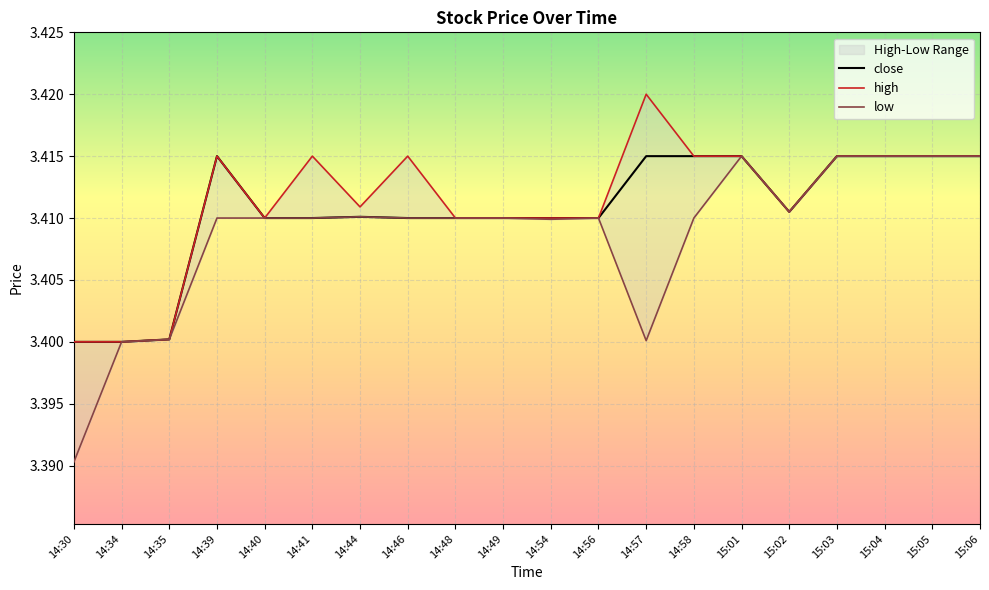

True or false: high and close intersect in this chart.

False